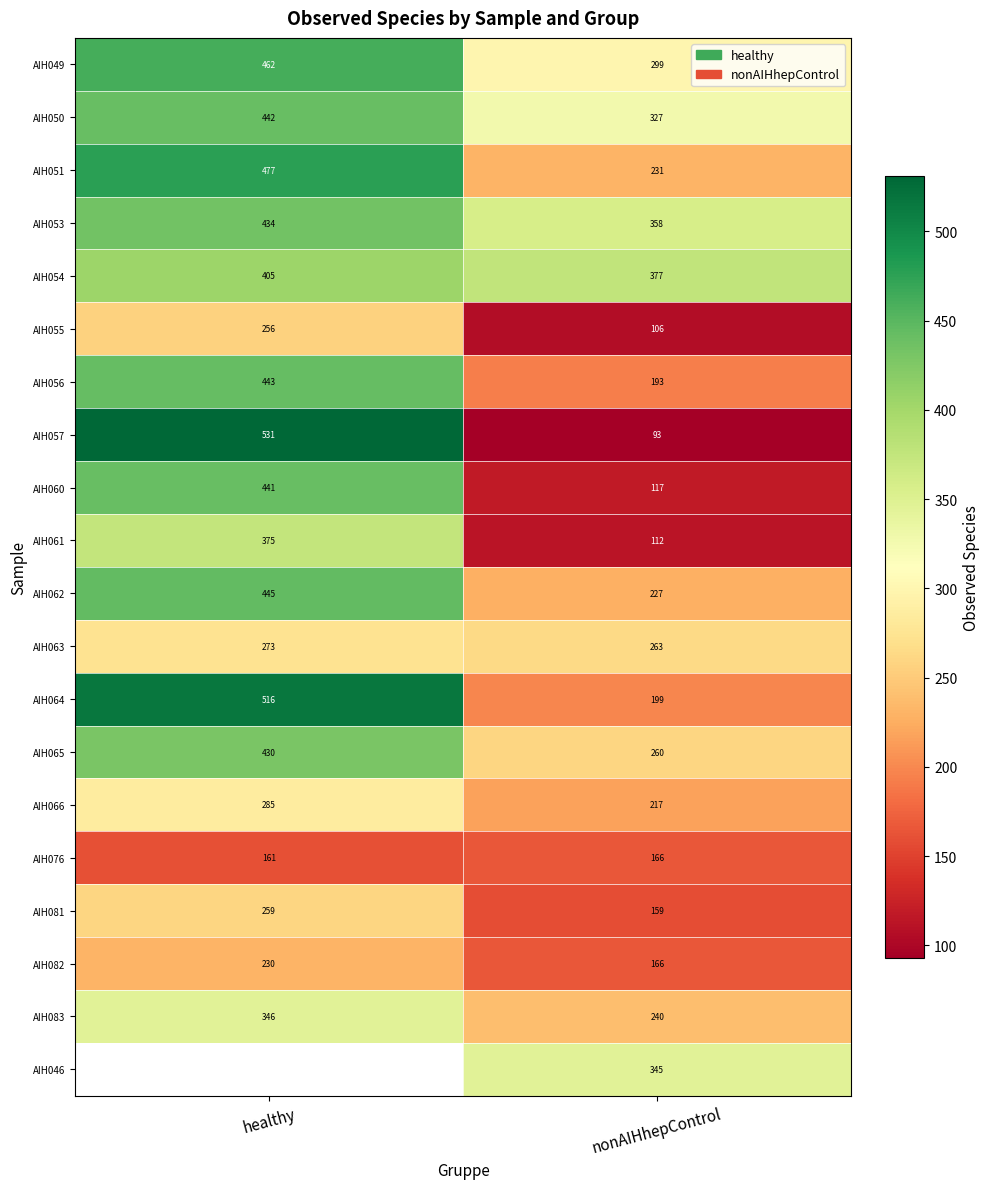

How many data points in AIH049 are less than 462?

1